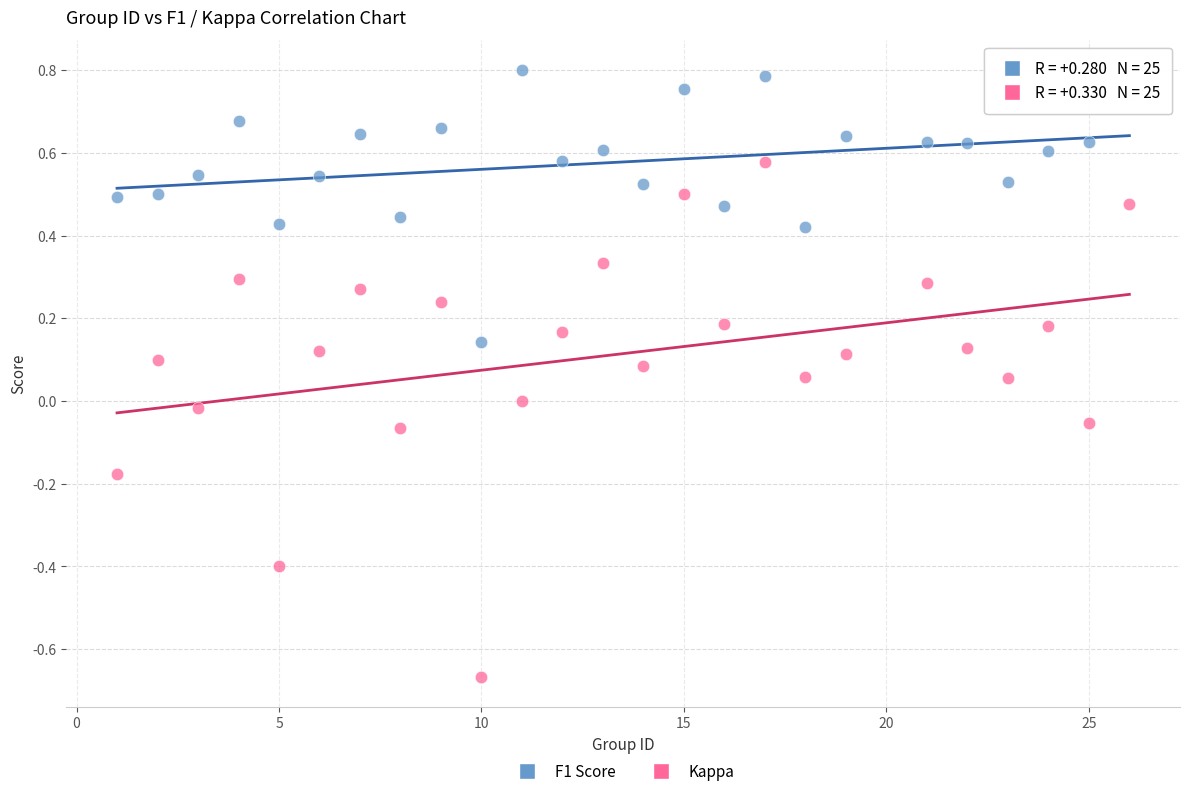

Which series has the widest spread of Y values?

Kappa